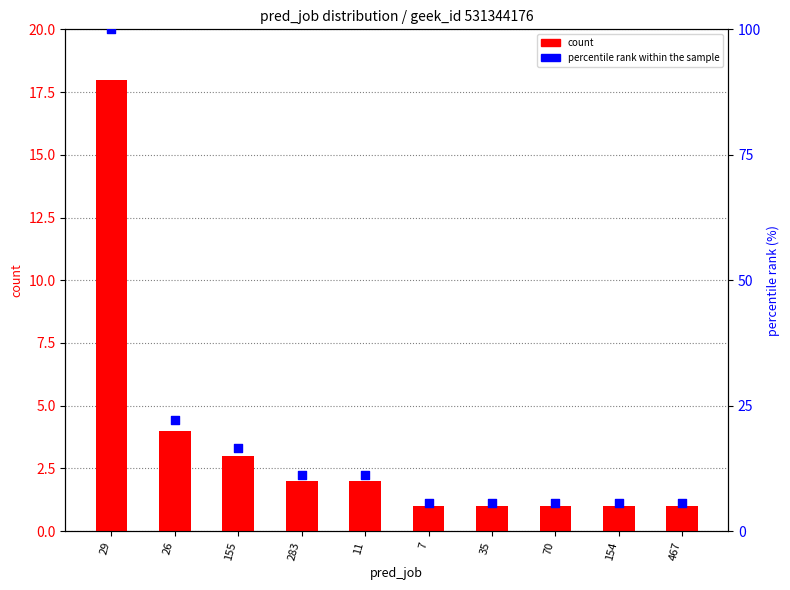

Which series has the largest Y range (max minus min)?

percentile rank within the sample